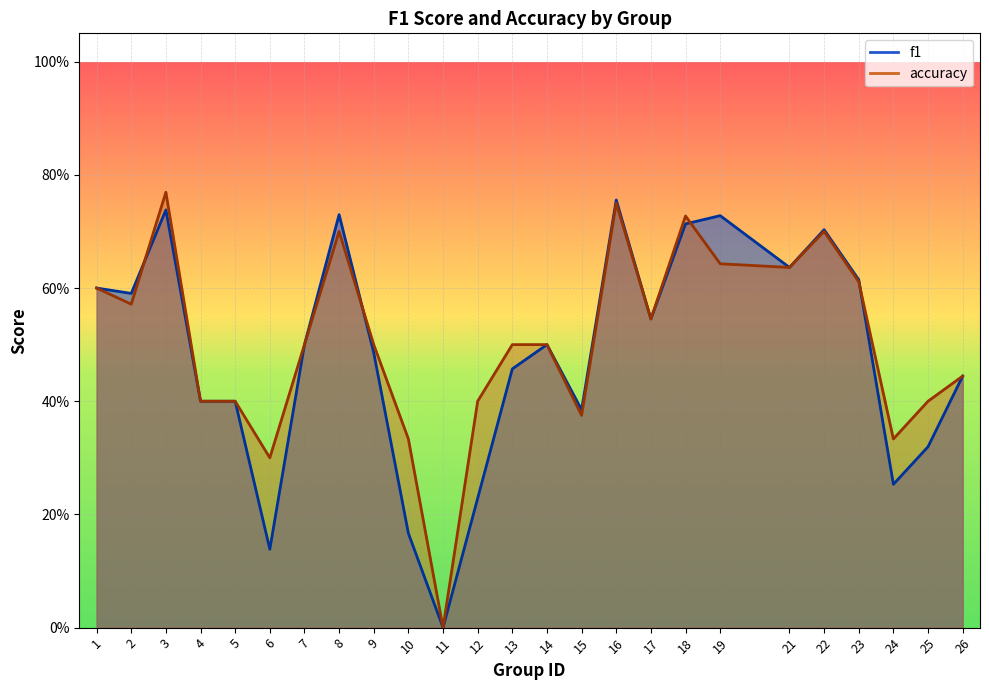

How many interior local peaks does the accuracy series have?

5